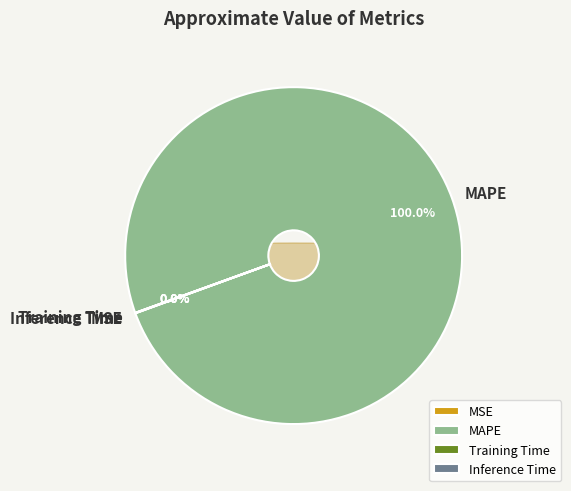

The MSE slice represents 0% of the pie. True or false?

True